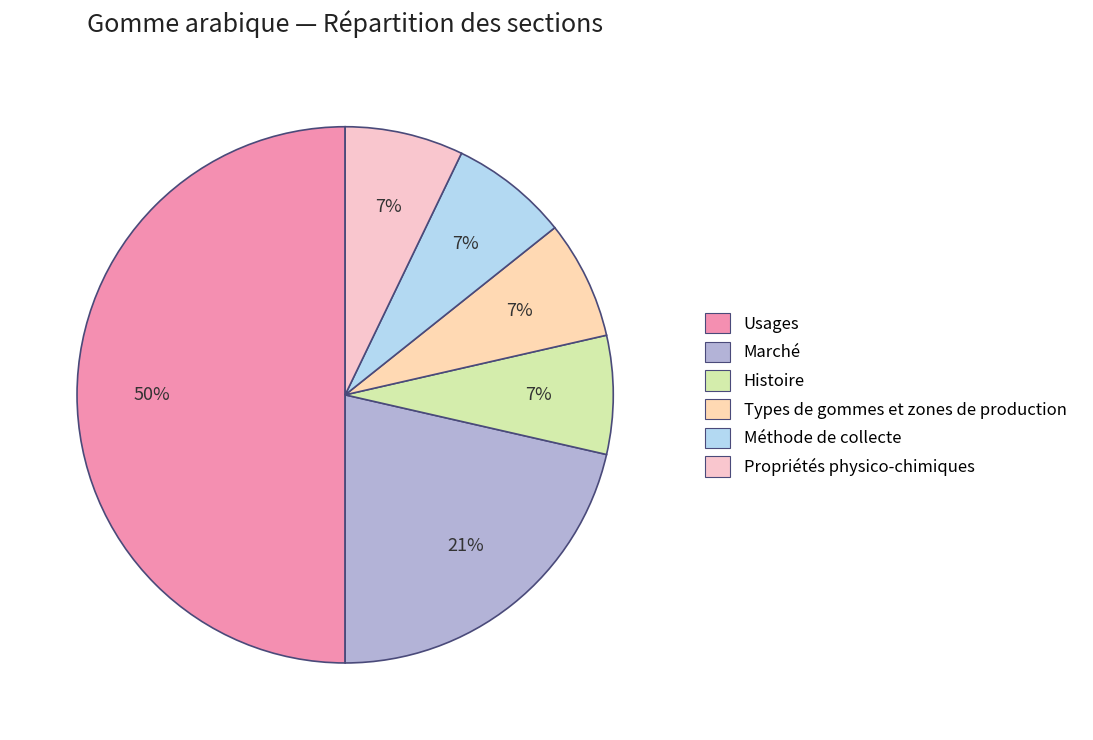

To the nearest percent, what percentage of the pie is Propriétés physico-chimiques?

7%